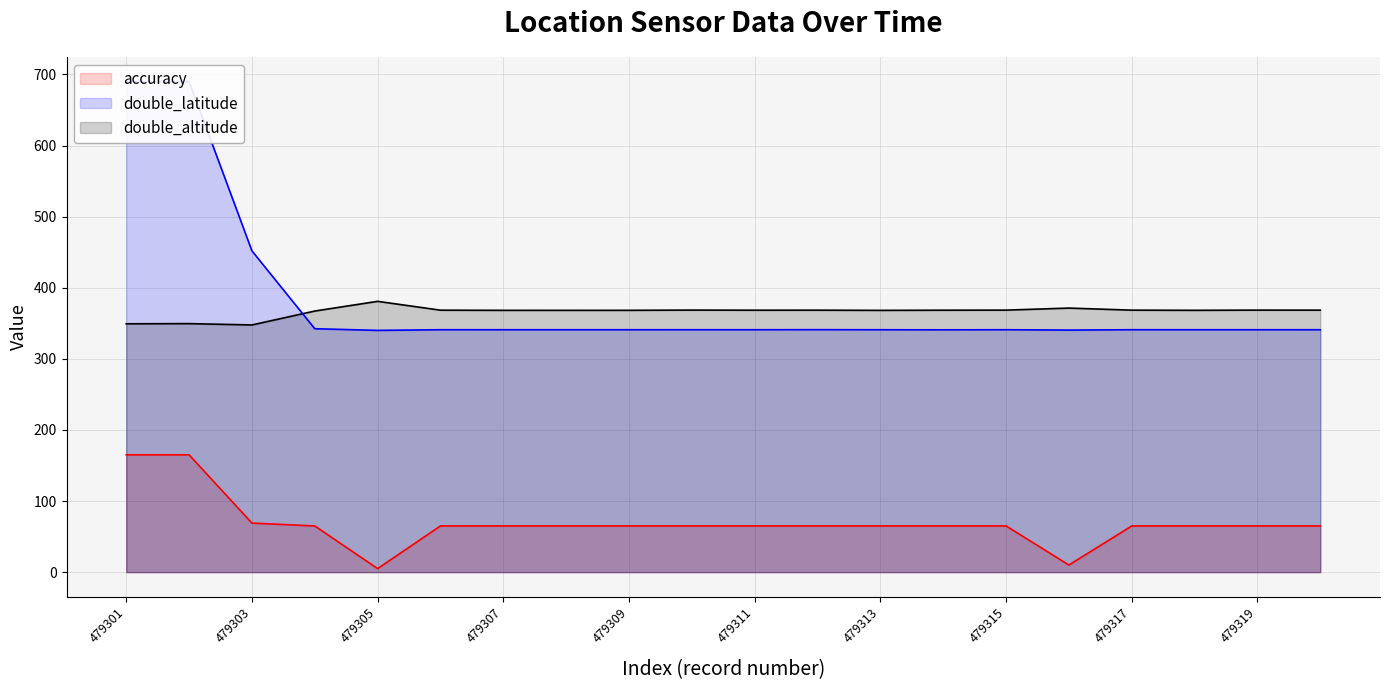

The accuracy series shows 107.2 at 479313. True or false?

False